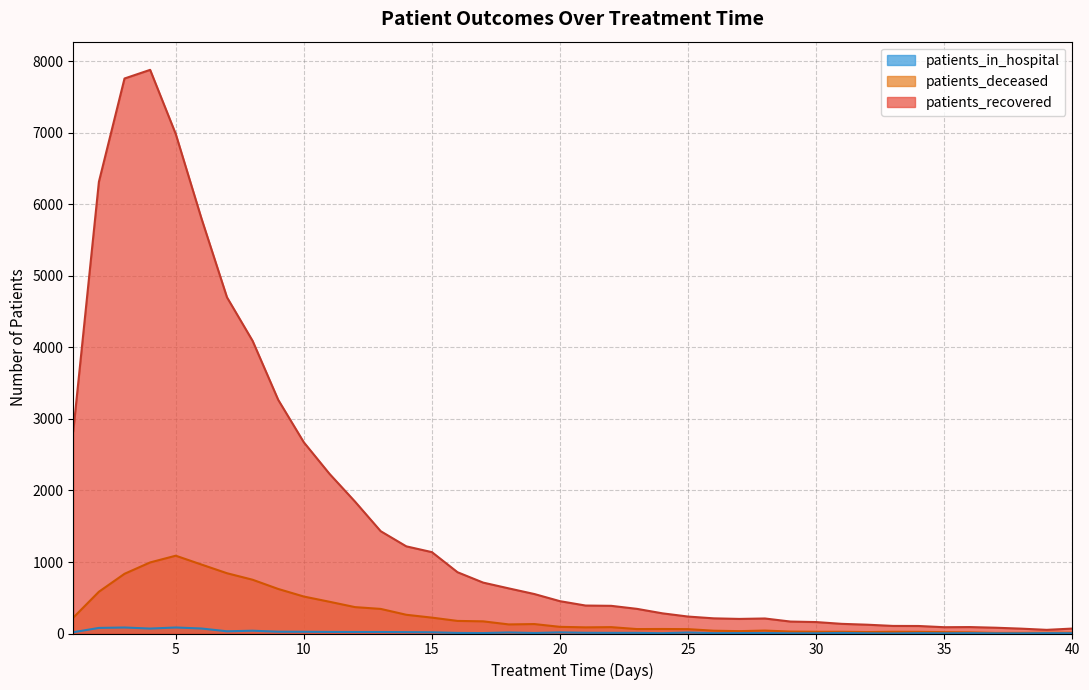

True or false: patients_deceased and patients_in_hospital intersect in this chart.

False